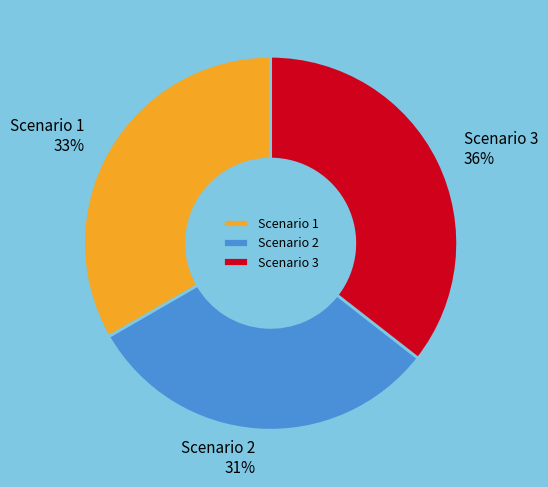

Does Scenario 3 represent more than half of the total?

No